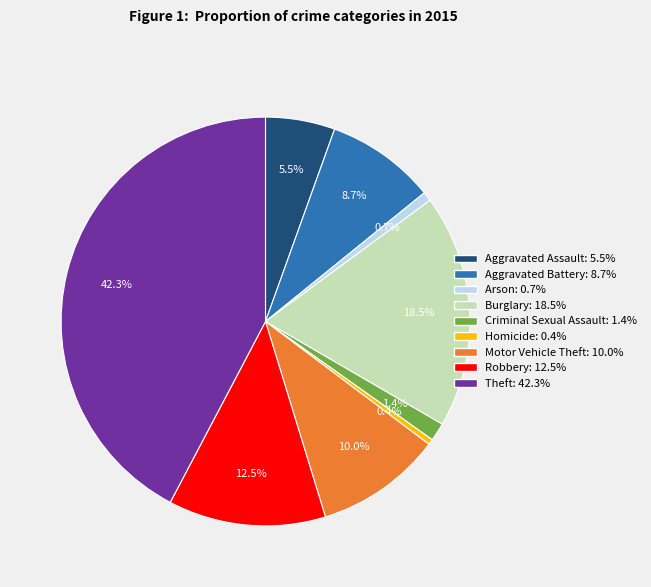

How many segments does this pie chart have?

9